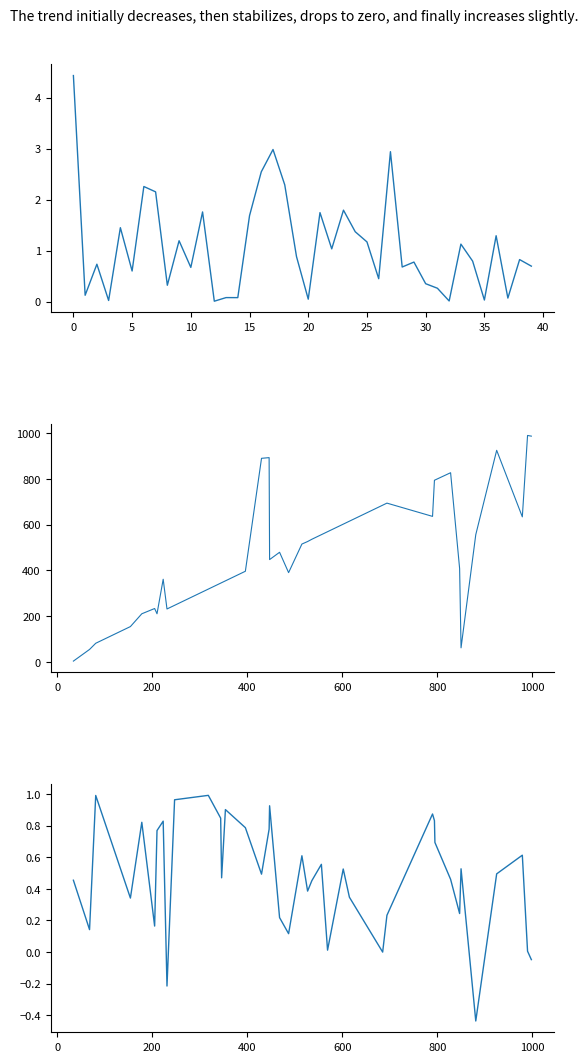

What is the highest value of the plpds series?

1.0